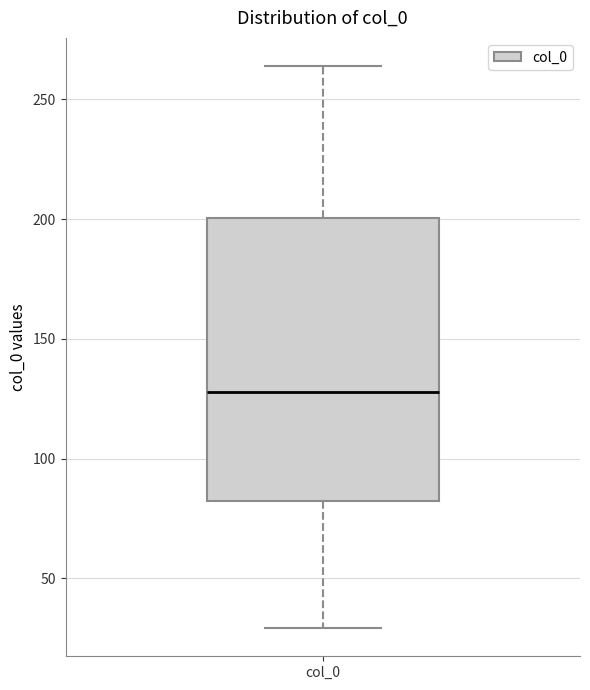

Where does the upper whisker of the box for col_0 end on the y-axis? The values are not printed on the chart, so give them approximately, as read against the axis.

265